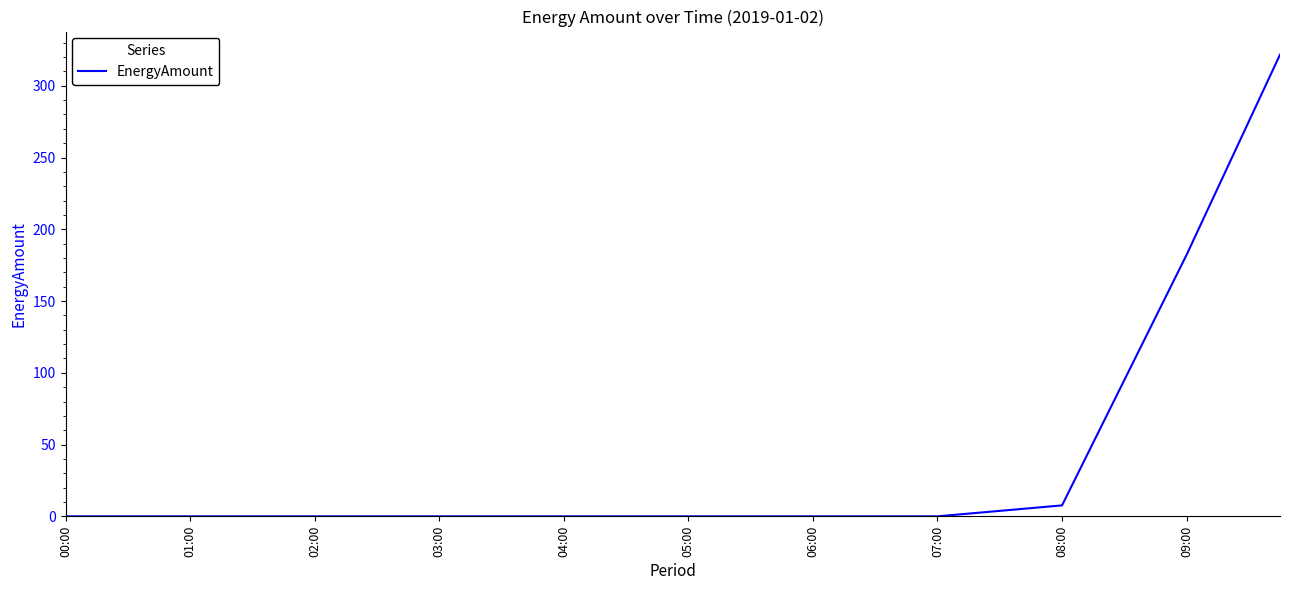

What is the greatest value displayed?

321.7